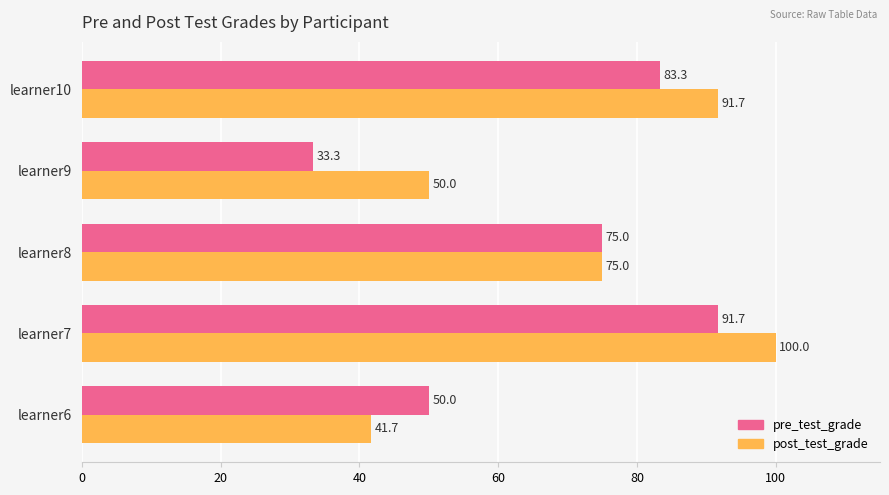

What value does the pre_test_grade series have at learner10?

83.3